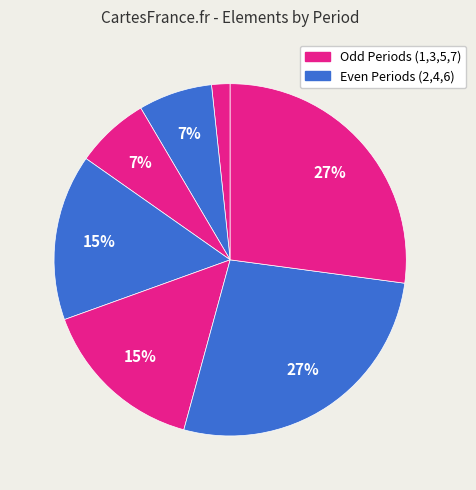

Which category has the smallest portion of the pie?

Period 1